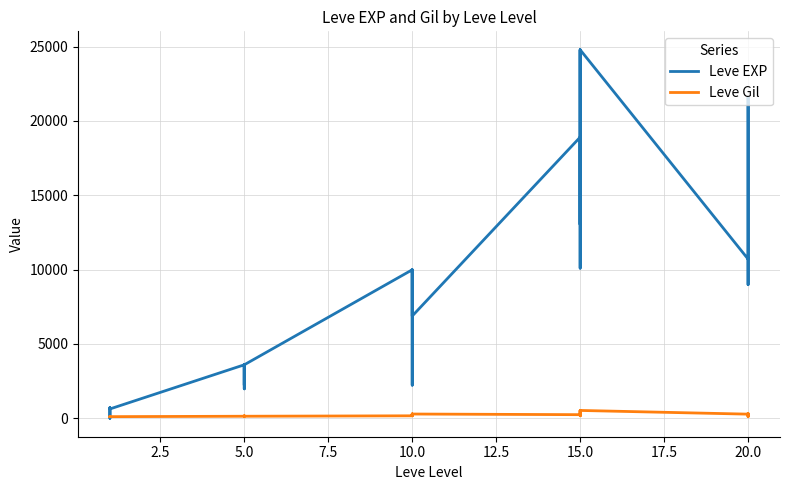

What are all the series names shown in the legend?

Leve EXP, Leve Gil